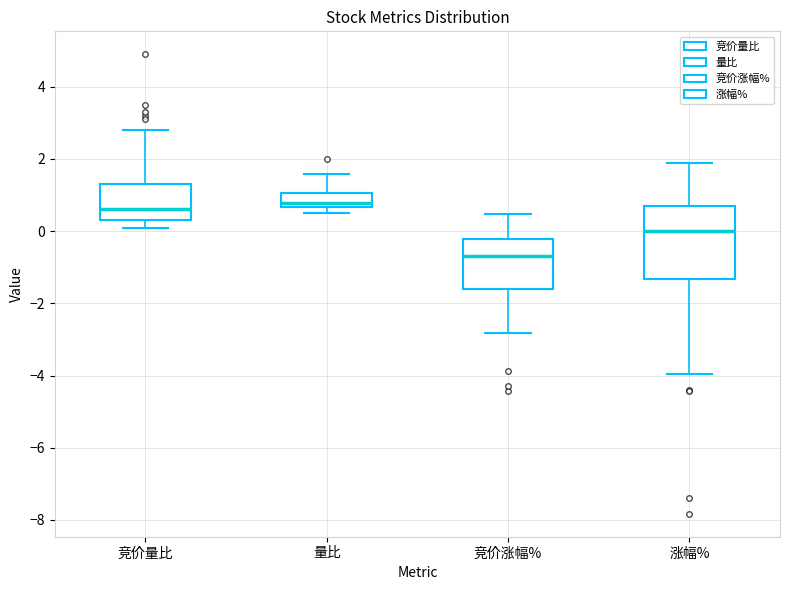

Reading left to right, transcribe this box plot: for each box, give where its median line is, the range the box spans, and where its two whiskers end, as read against the y-axis. The values are not printed on the chart, so give them approximately, as read against the axis.

竞价量比: median 0.6, box 0.4 to 1.4, whiskers 0.2 to 2.8
量比: median 0.8, box 0.6 to 1.0, whiskers 0.4 to 1.6
竞价涨幅%: median -0.6, box -1.6 to -0.2, whiskers -2.8 to 0.4
涨幅%: median 0.0, box -1.4 to 0.6, whiskers -4.0 to 2.0